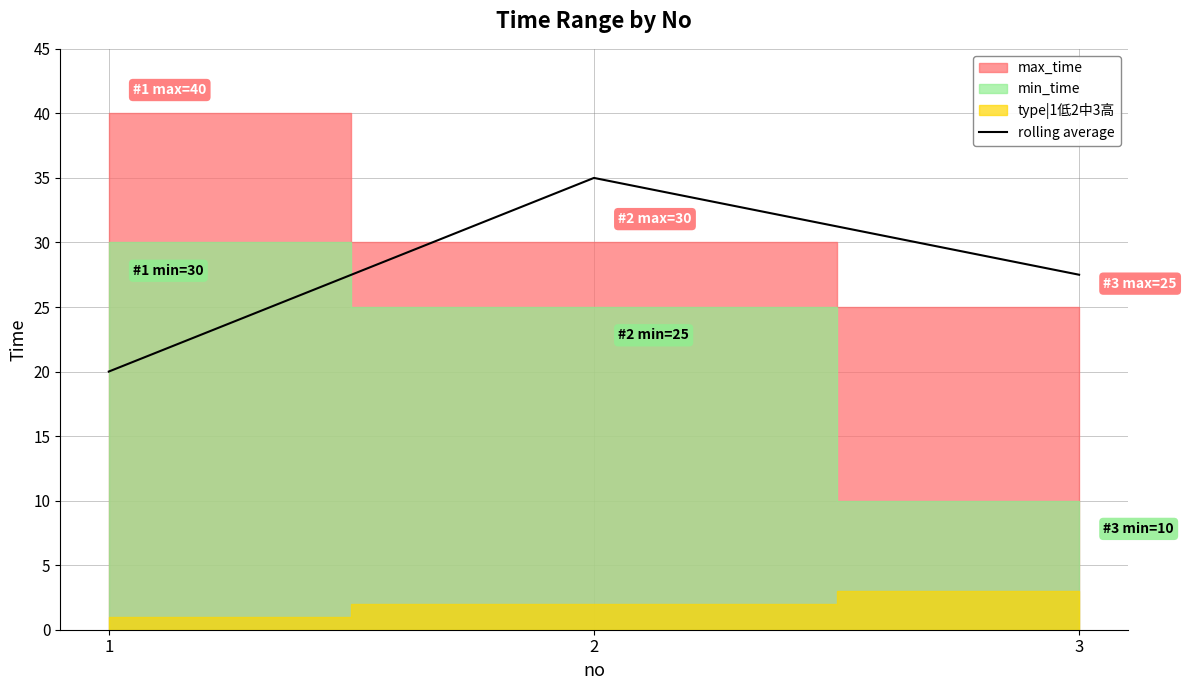

What is the value of the 1st point from the left?

20.0